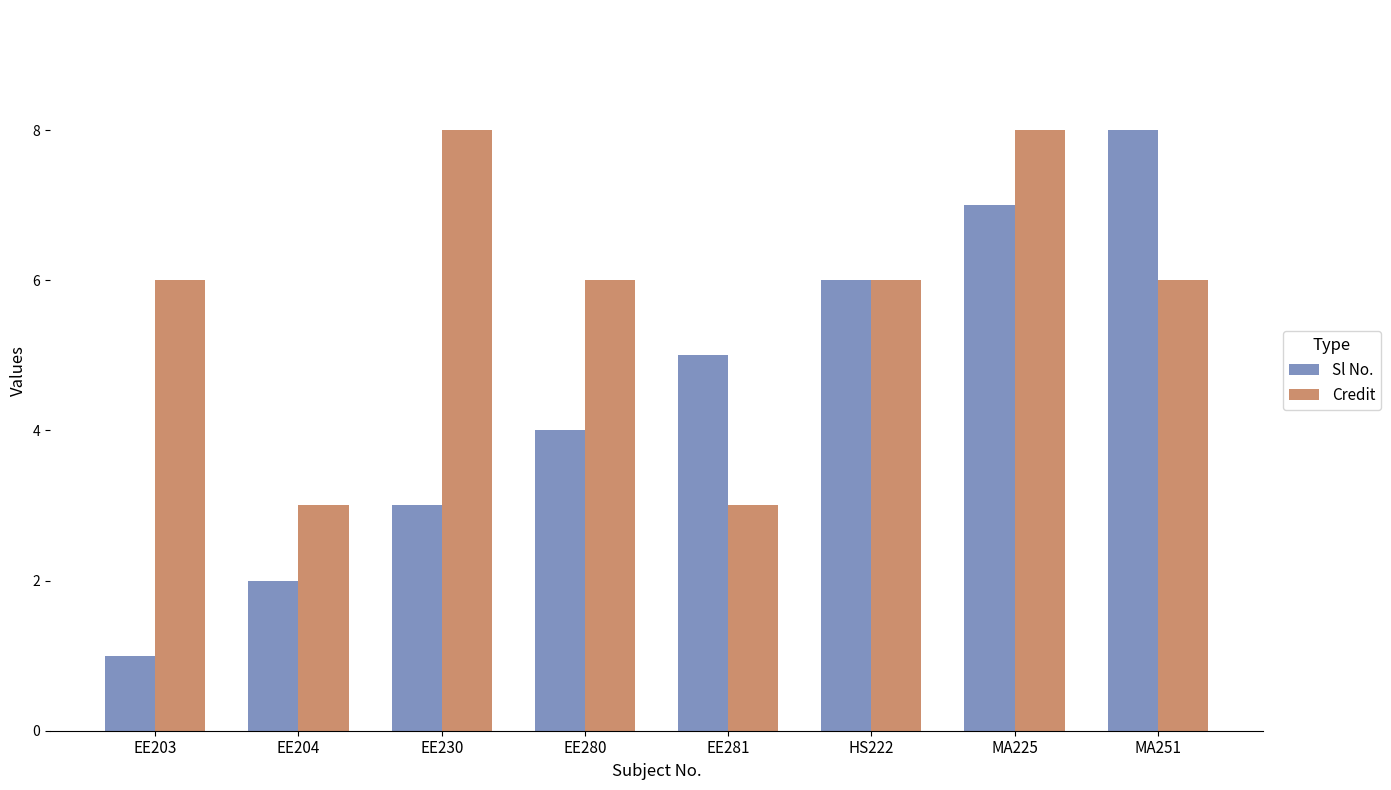

What is the label of the 3rd bar from the left?

EE230